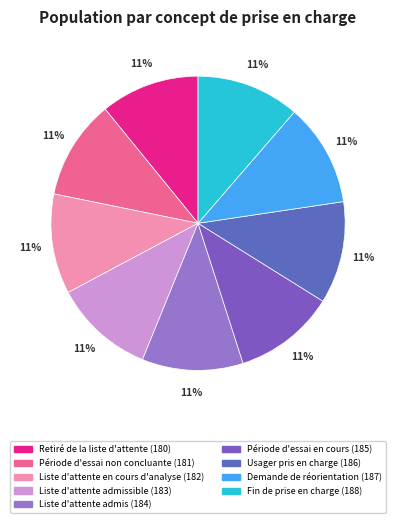

How many segments does this pie chart have?

9